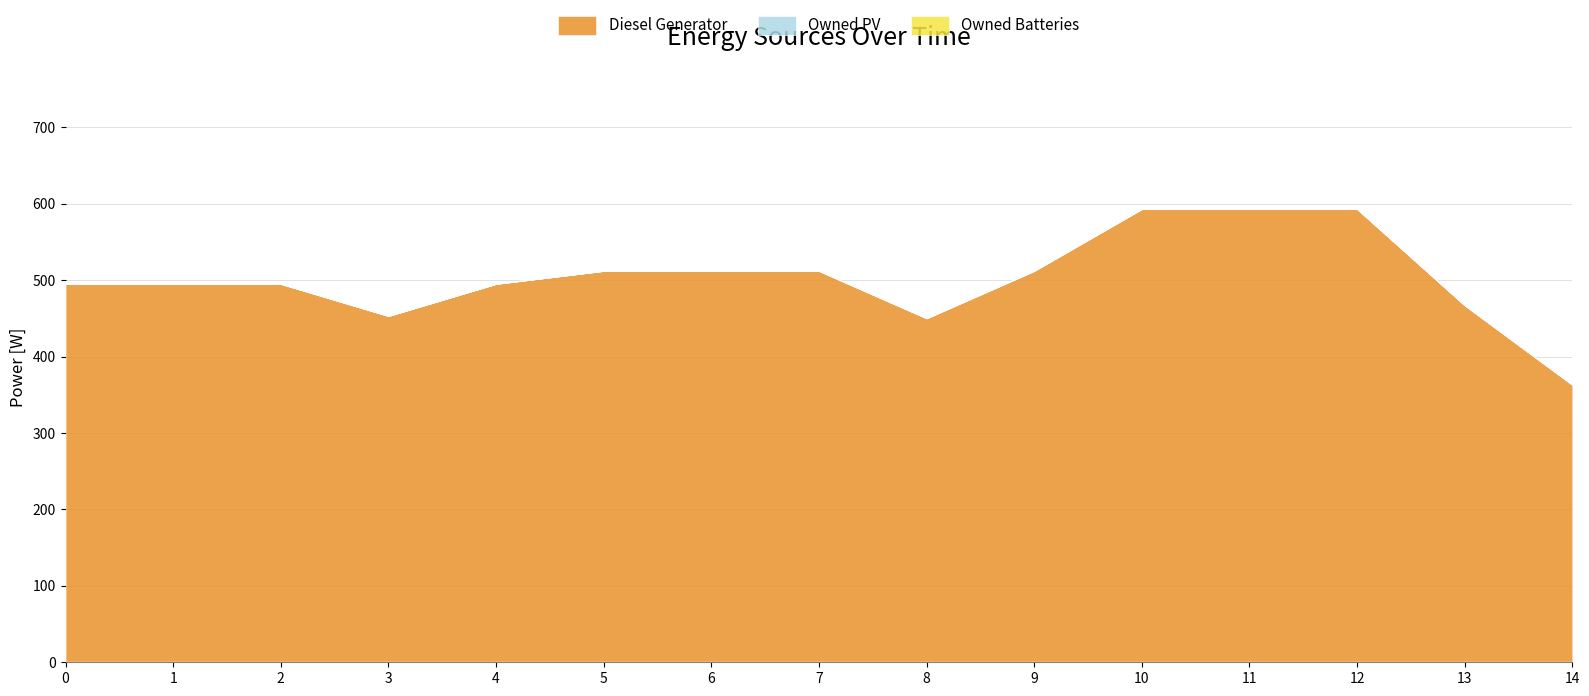

Reading right to left, extract all data points from this chart.

Diesel Generator: 363	467	593	593	593	512	450	512	512	512	495	453	495	495	495
Owned PV: 0	0	0	0	0	0	0	0	0	0	0	0	0	0	0
Owned Batteries: 0	0	0	0	0	0	0	0	0	0	0	0	0	0	0